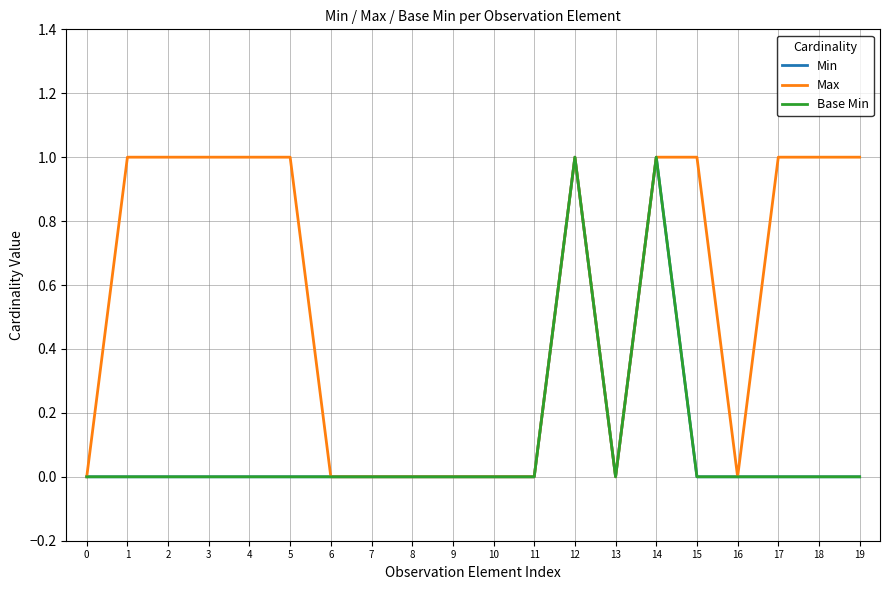

Between 5 and 10, which is larger?

5